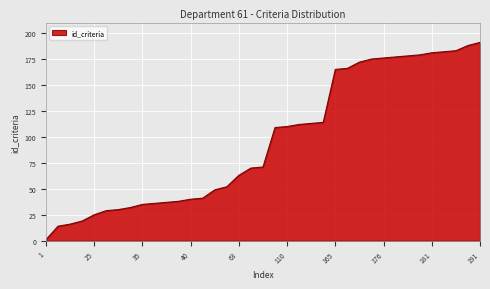

What is the greatest value displayed?

191